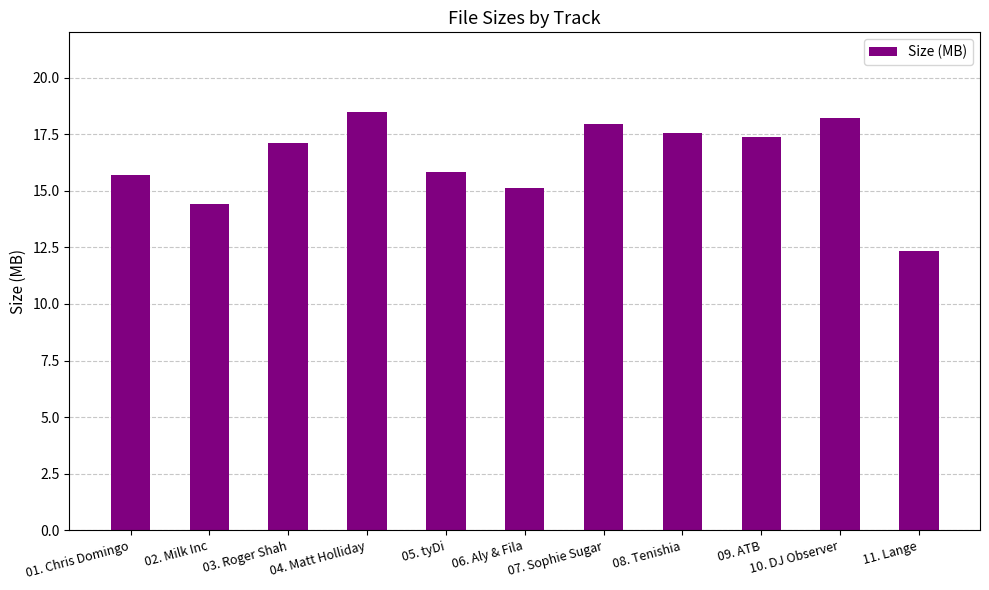

At which label is the value closest to 15?

06. Aly & Fila